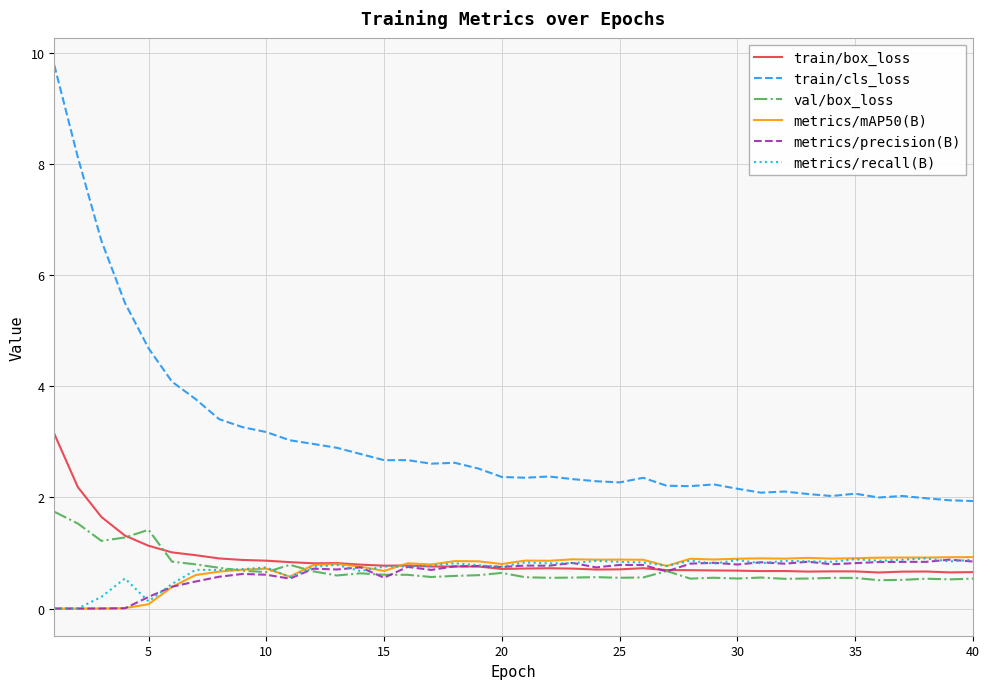

Which series has the widest spread of values?

train/cls_loss